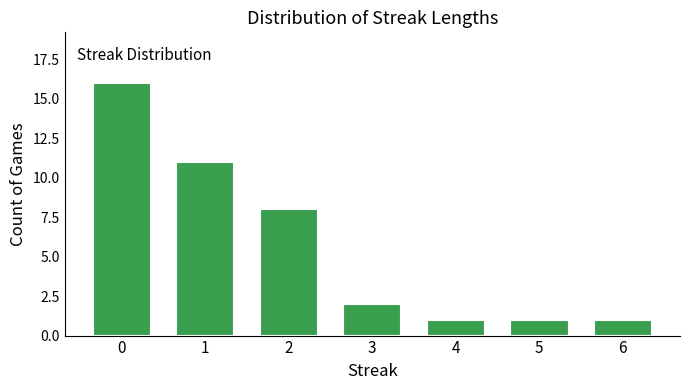

How many values are below 2?

3